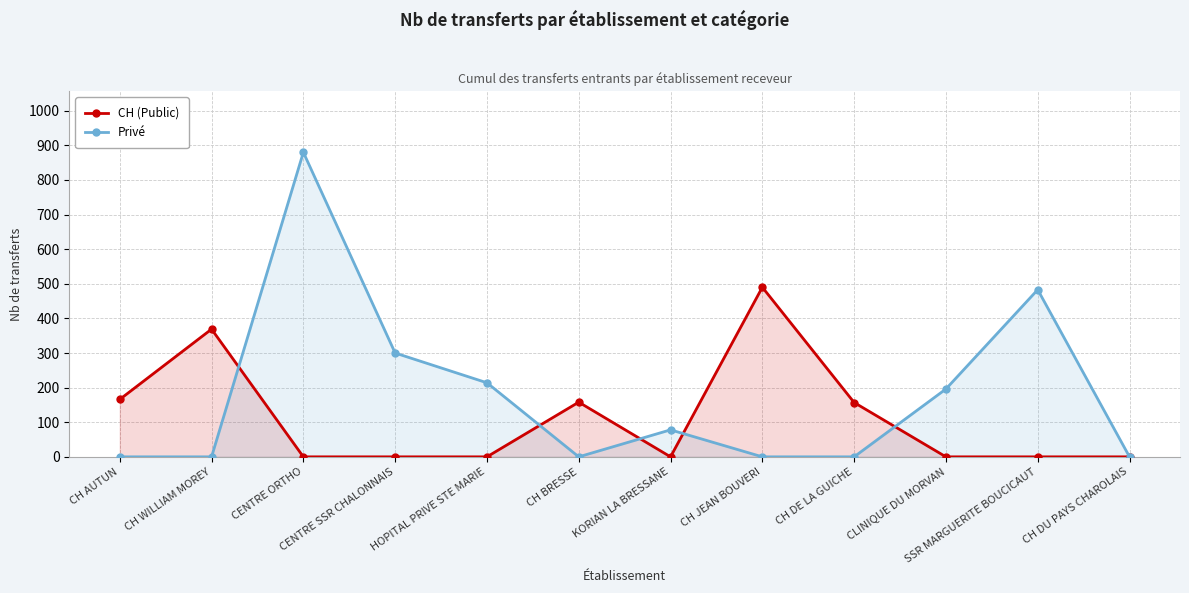

At which category does CH (Public) reach its first local peak?

CH WILLIAM MOREY